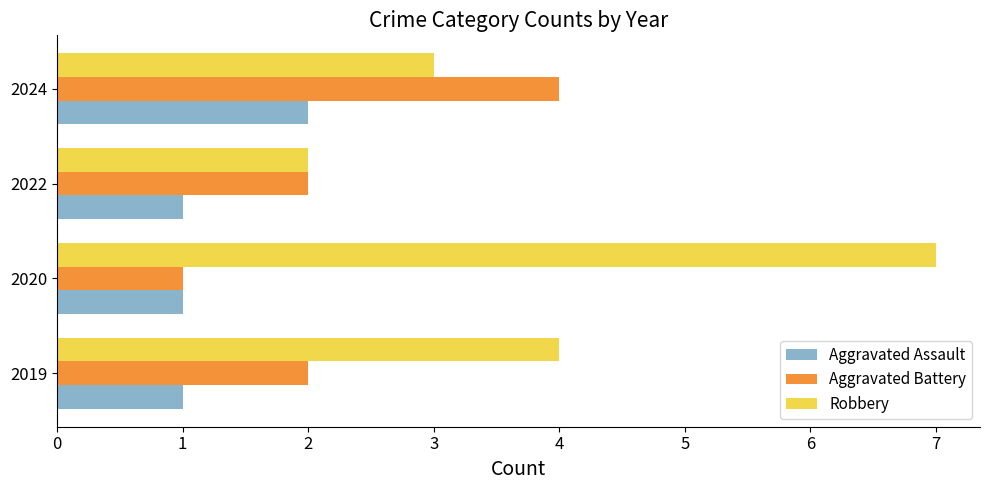

How many Robbery values are between 3 and 7?

3